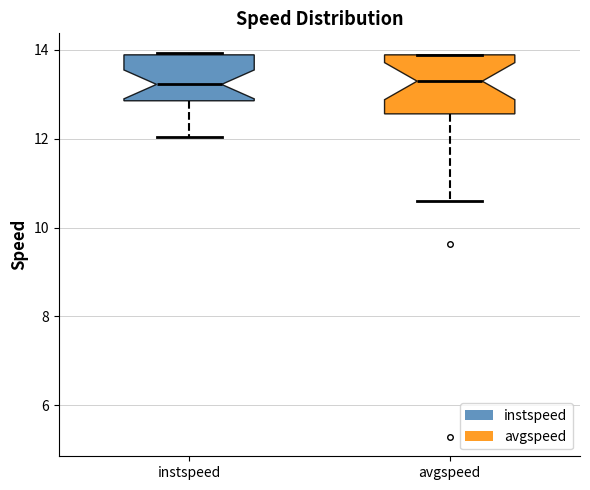

Comparing the boxes themselves (not the whiskers), which one is the tallest?

avgspeed